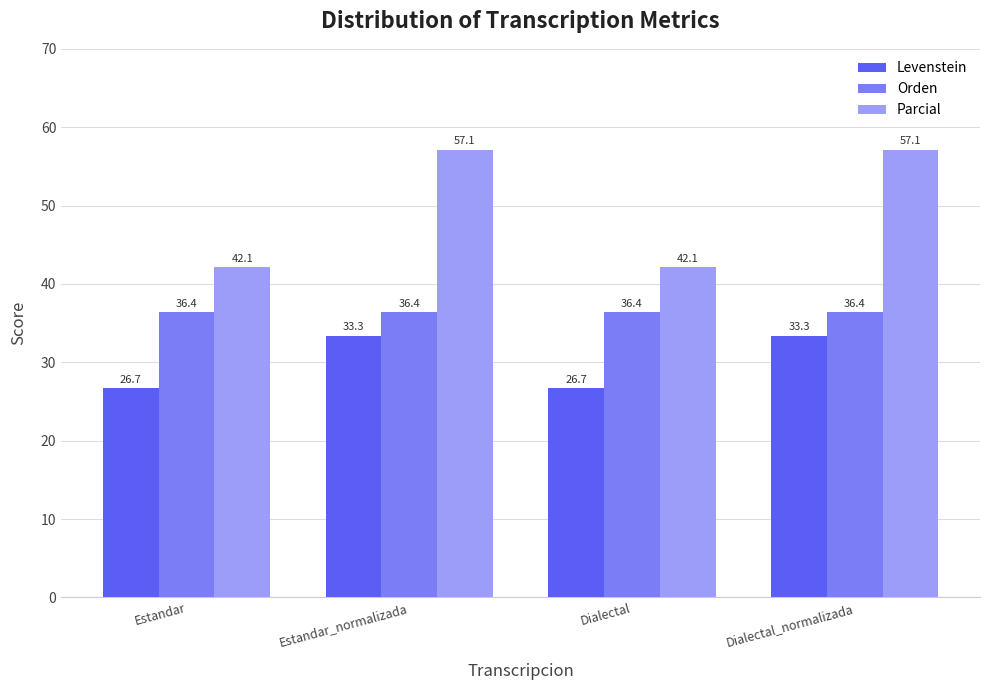

The value of Levenstein at Estandar_normalizada is 14.4. True or false?

False